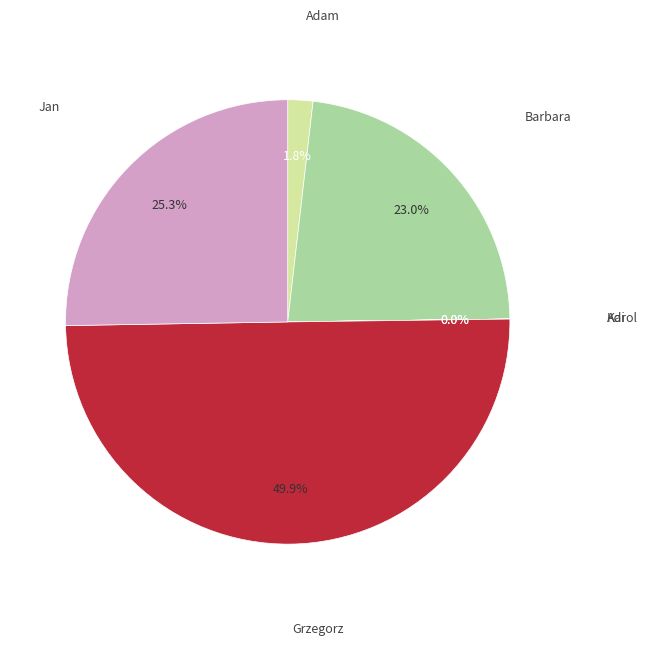

Is there any slice that represents more than half of the pie?

No